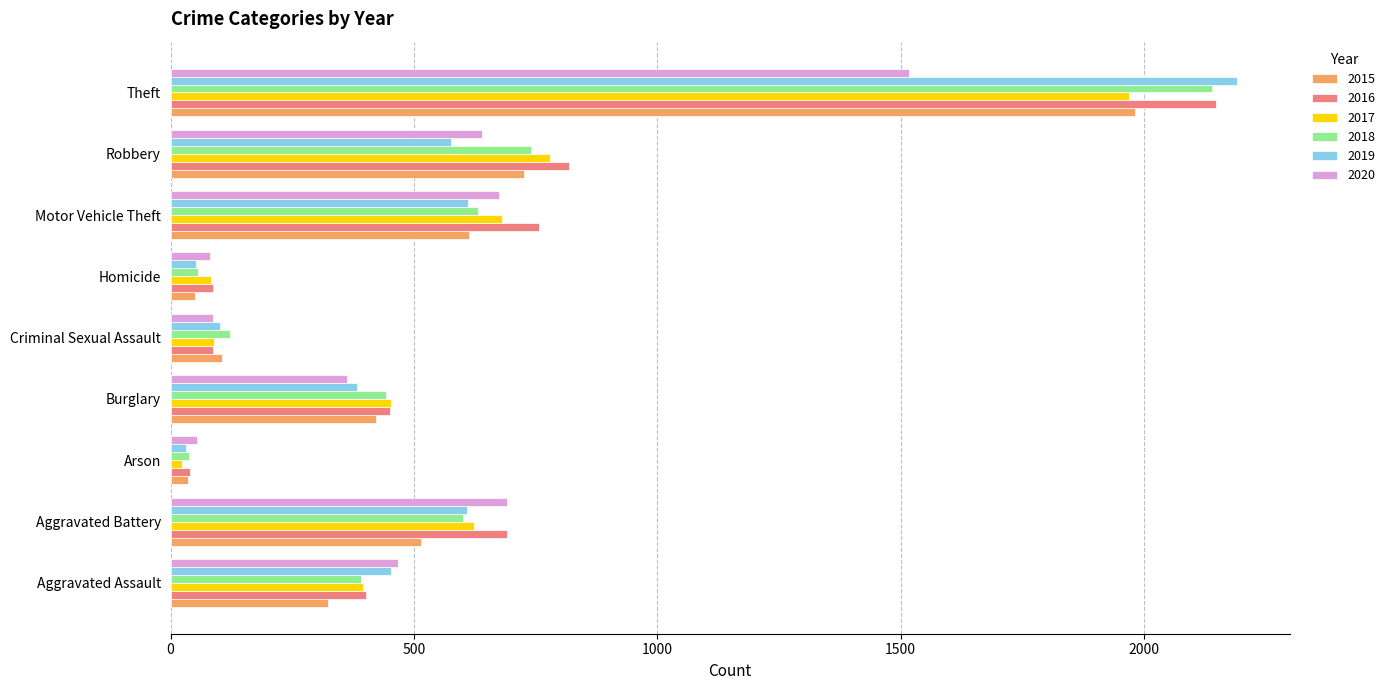

What is the total value across all series at Criminal Sexual Assault?

595